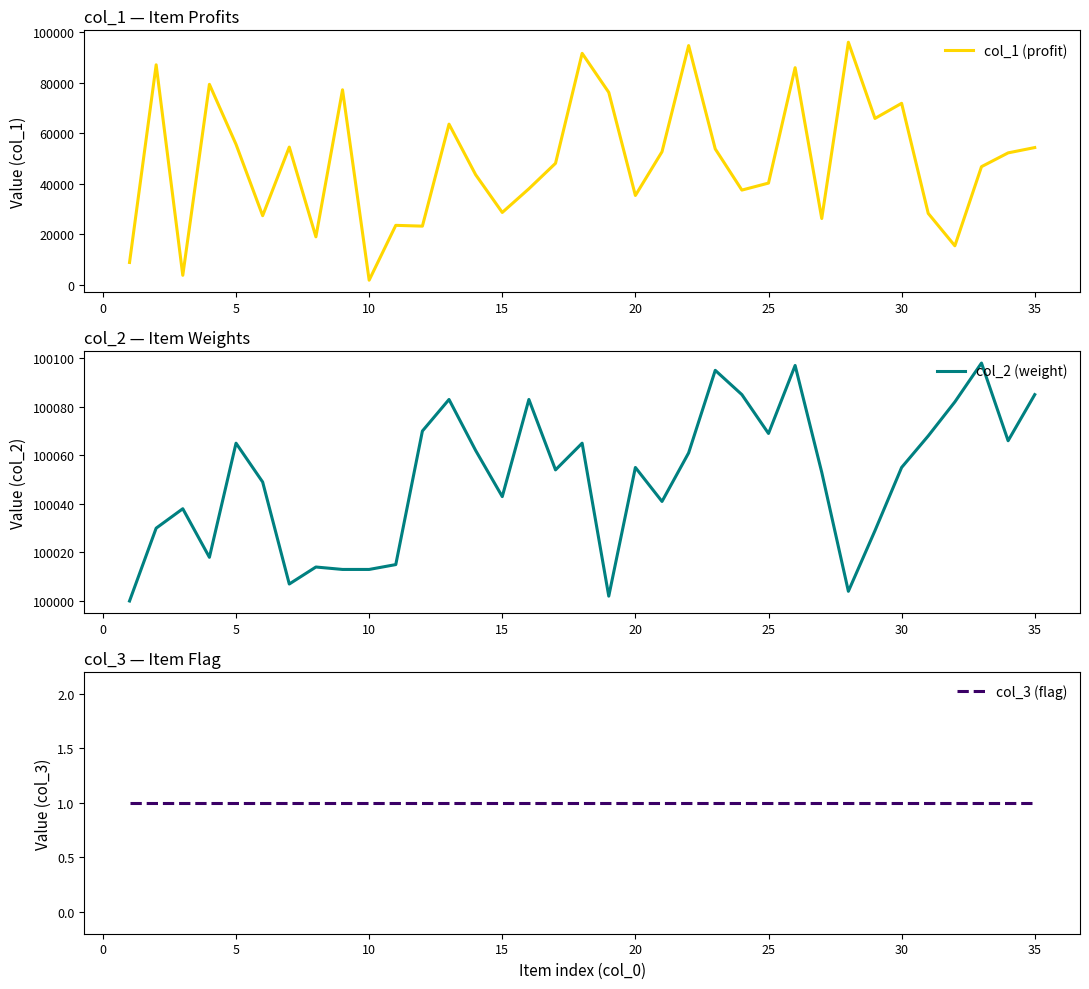

What are all the series names shown in the legend?

col_1 (profit), col_2 (weight), col_3 (flag)